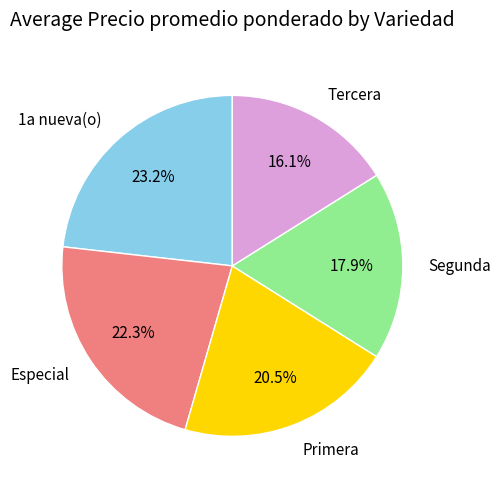

True or false: Segunda accounts for 9% of the total.

False